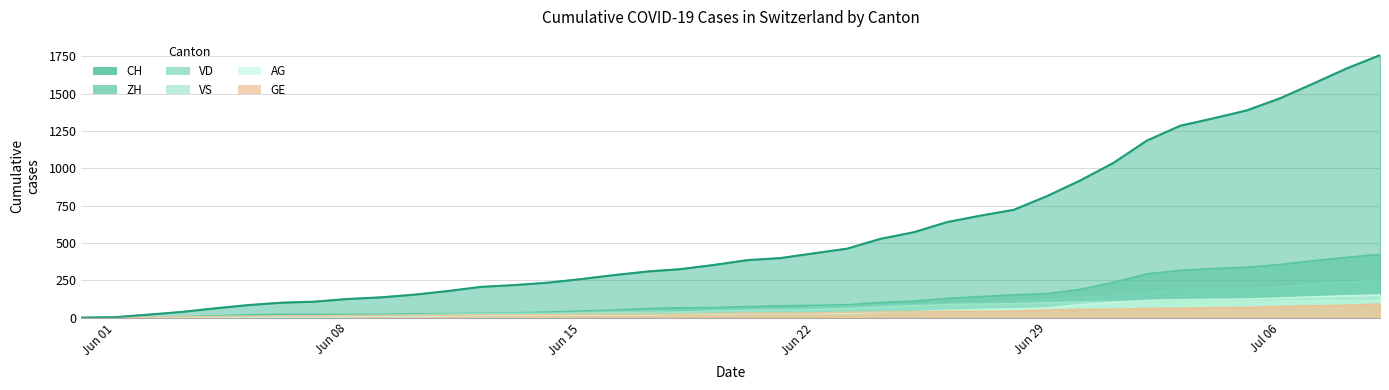

What is the average value of the ZH series?

125